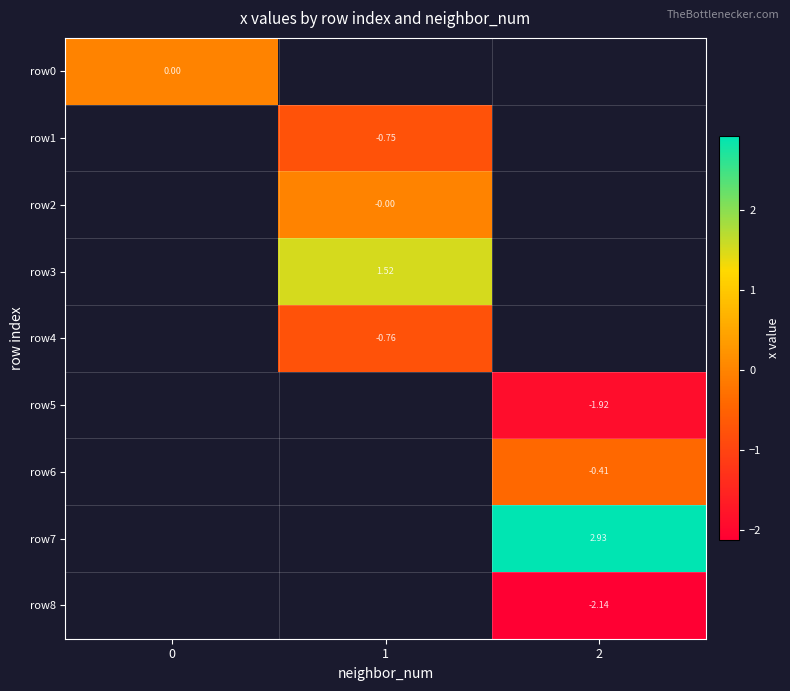

Which series has the widest spread of values?

row0